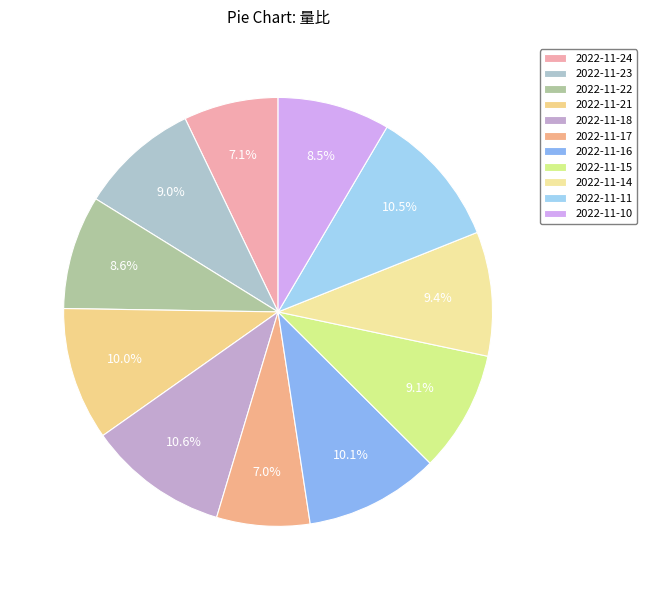

Combined, what portion of the pie is 2022-11-23 and 2022-11-16?

19.2%